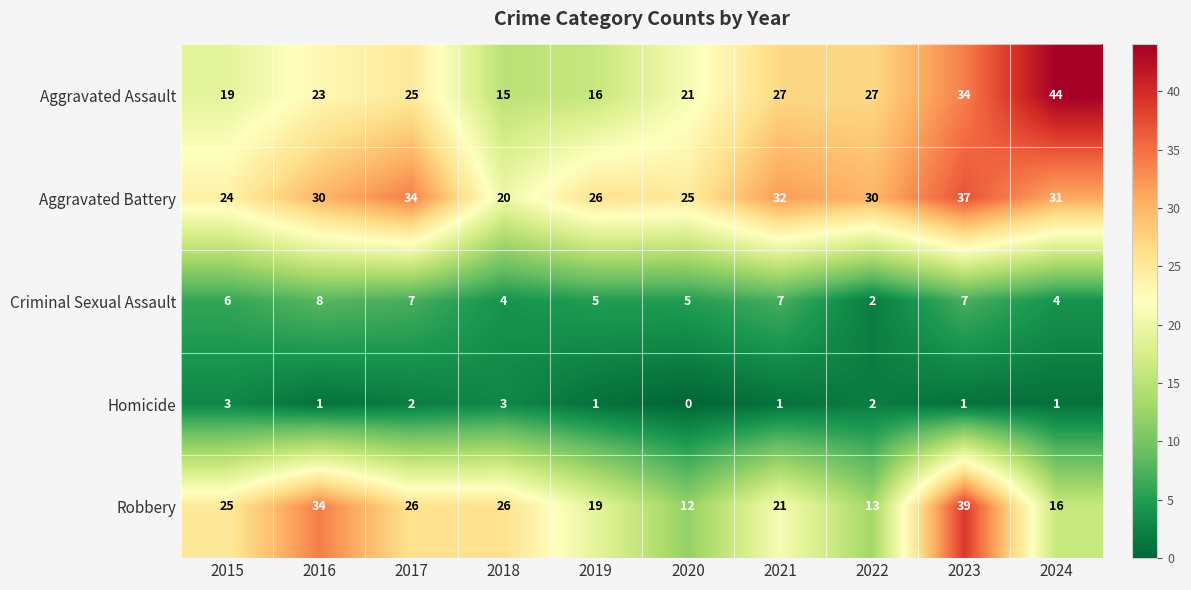

Which series changed the most between 2017 and 2022?

Robbery